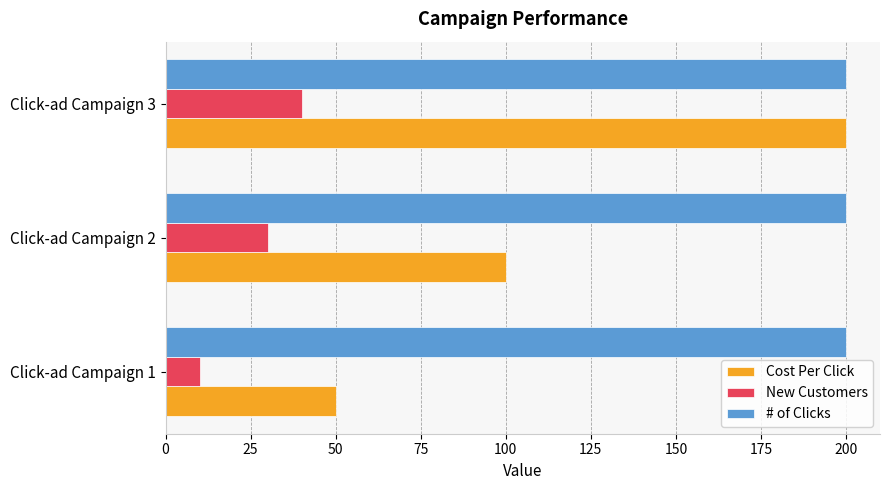

What is the difference between the highest and lowest values at Click-ad Campaign 2?

170